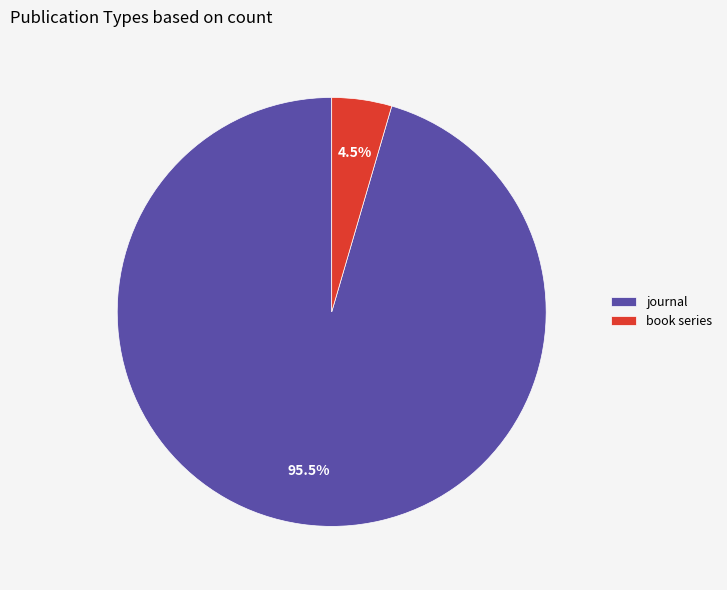

To the nearest percent, what is the difference between the largest and smallest slice percentages?

91%